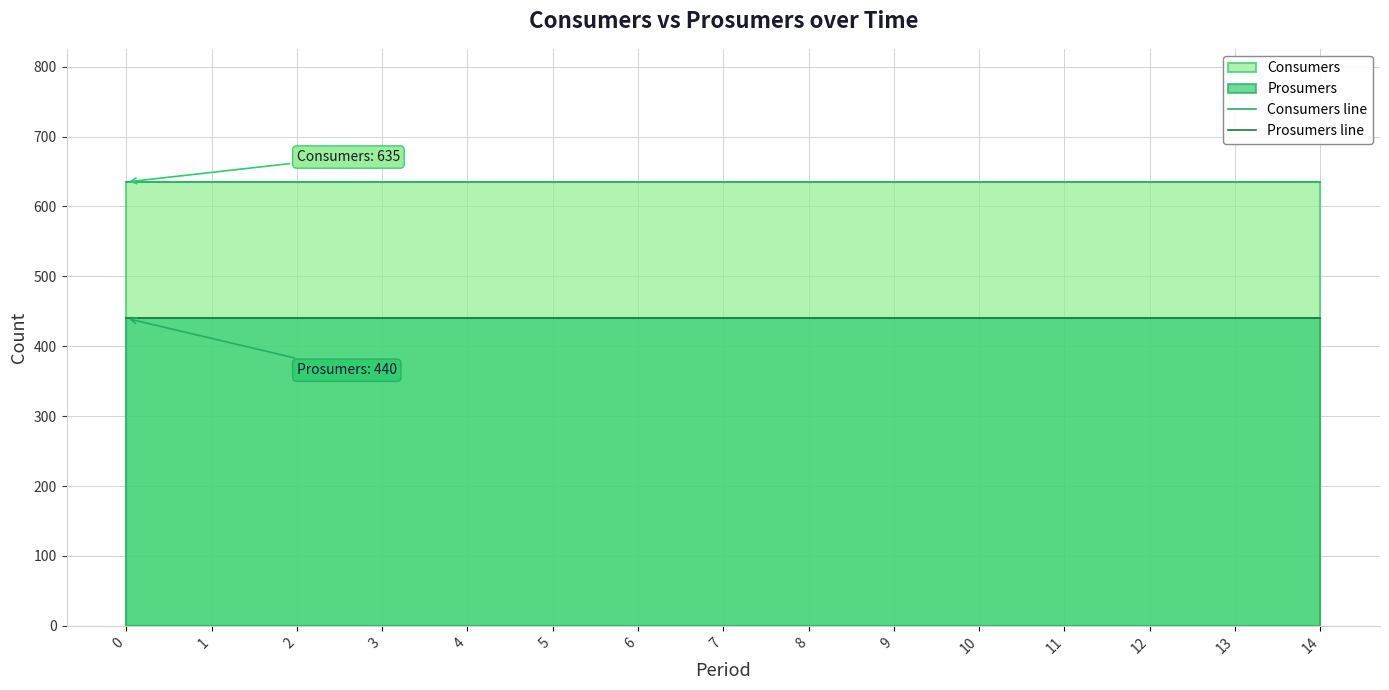

List the series in order of their overall mean, highest first.

Consumers line, Prosumers line